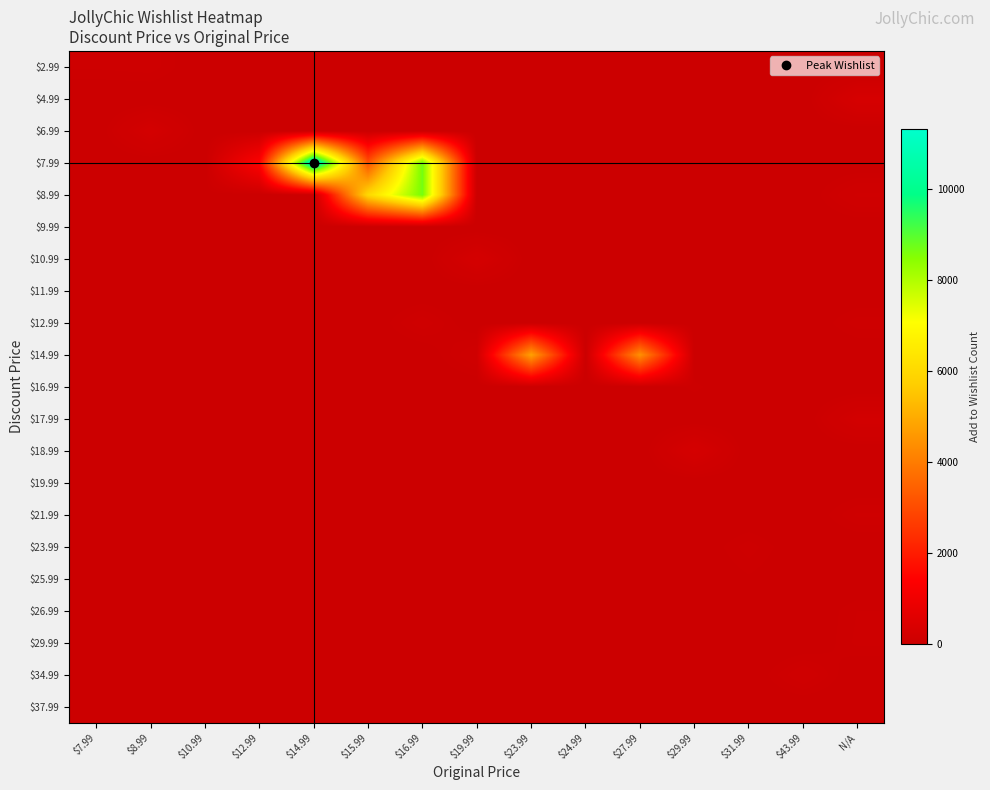

How many data points does each series have?

15